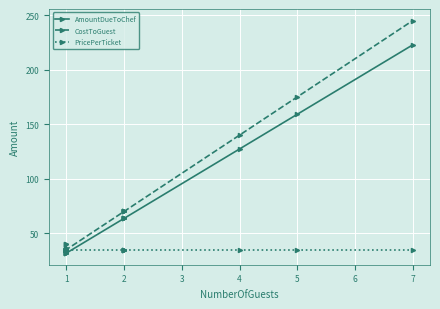

Which series has the widest spread of values?

CostToGuest